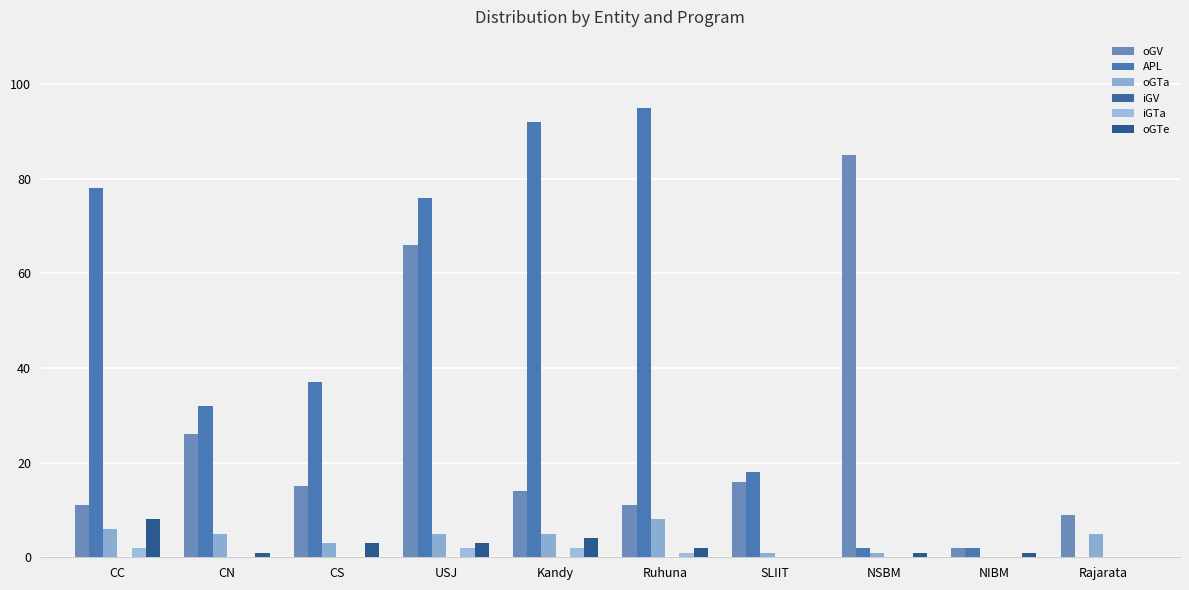

Does the chart contain stacked bars?

No